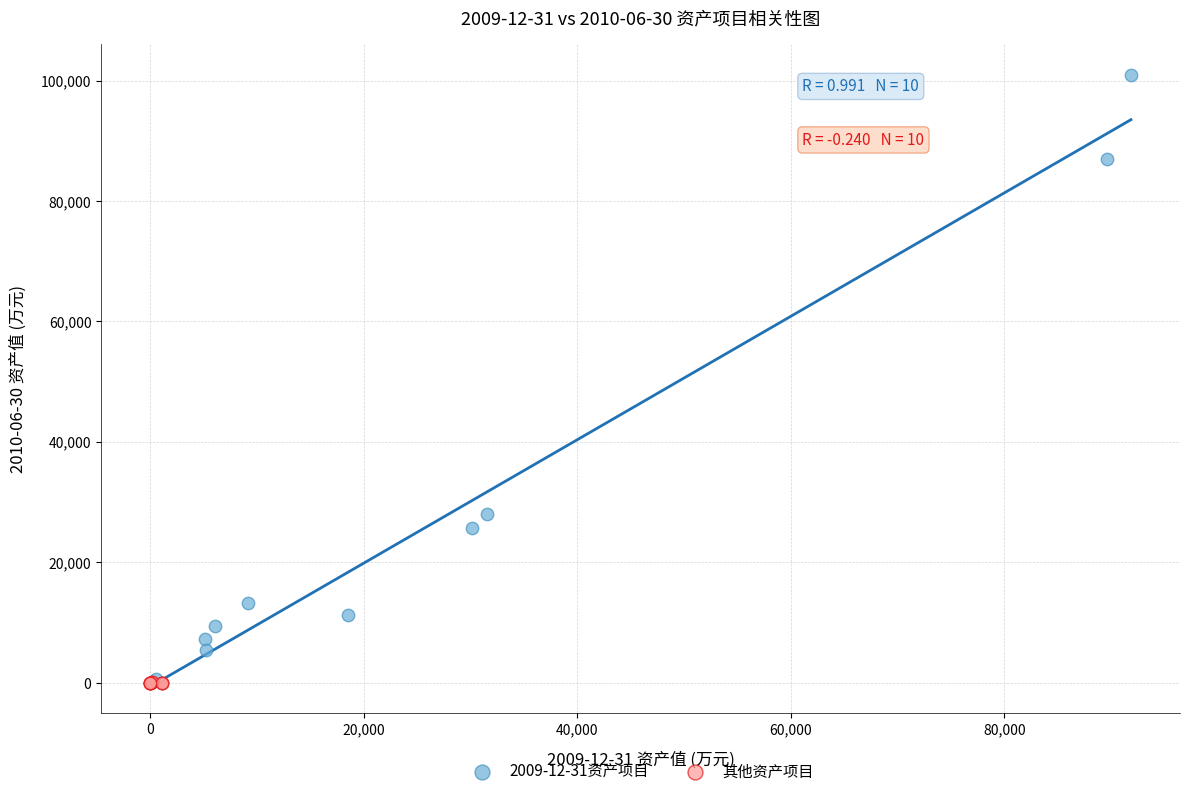

Which series reaches the maximum Y coordinate?

2009-12-31资产项目